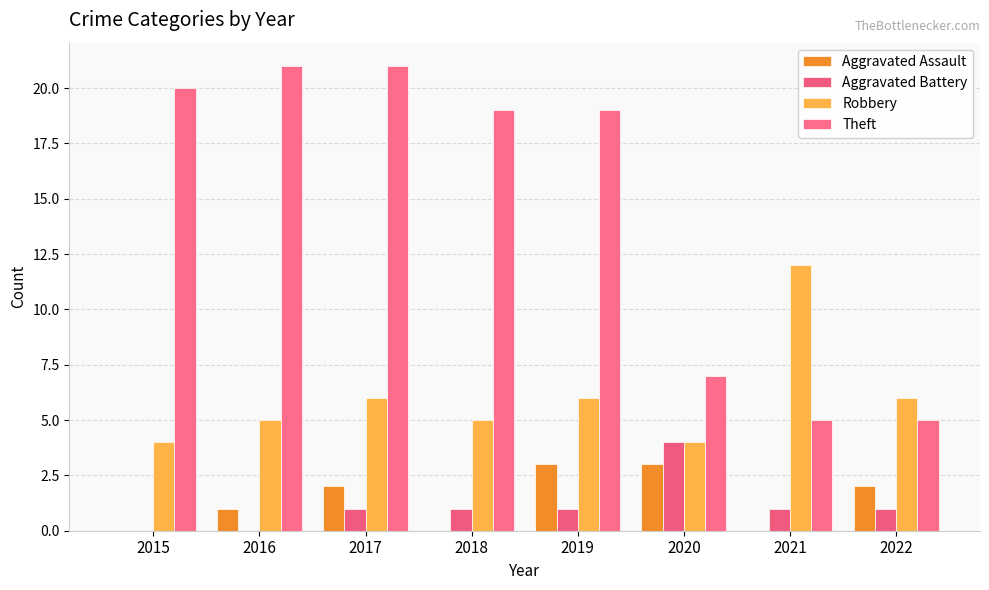

What is the total value across all series at 2015?

24